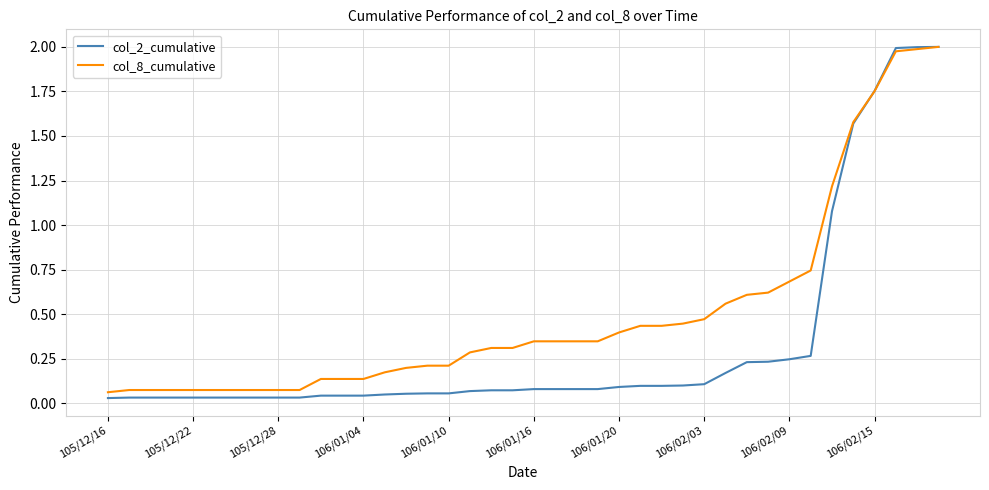

Which series has the widest spread of values?

col_2_cumulative